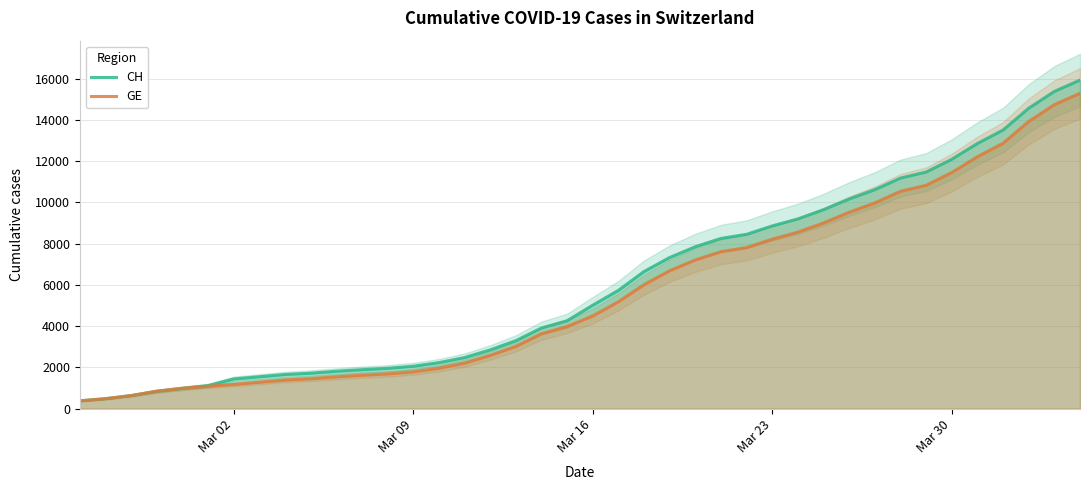

Is the value of CH at Mar 09 greater than the value of GE at Mar 23?

No